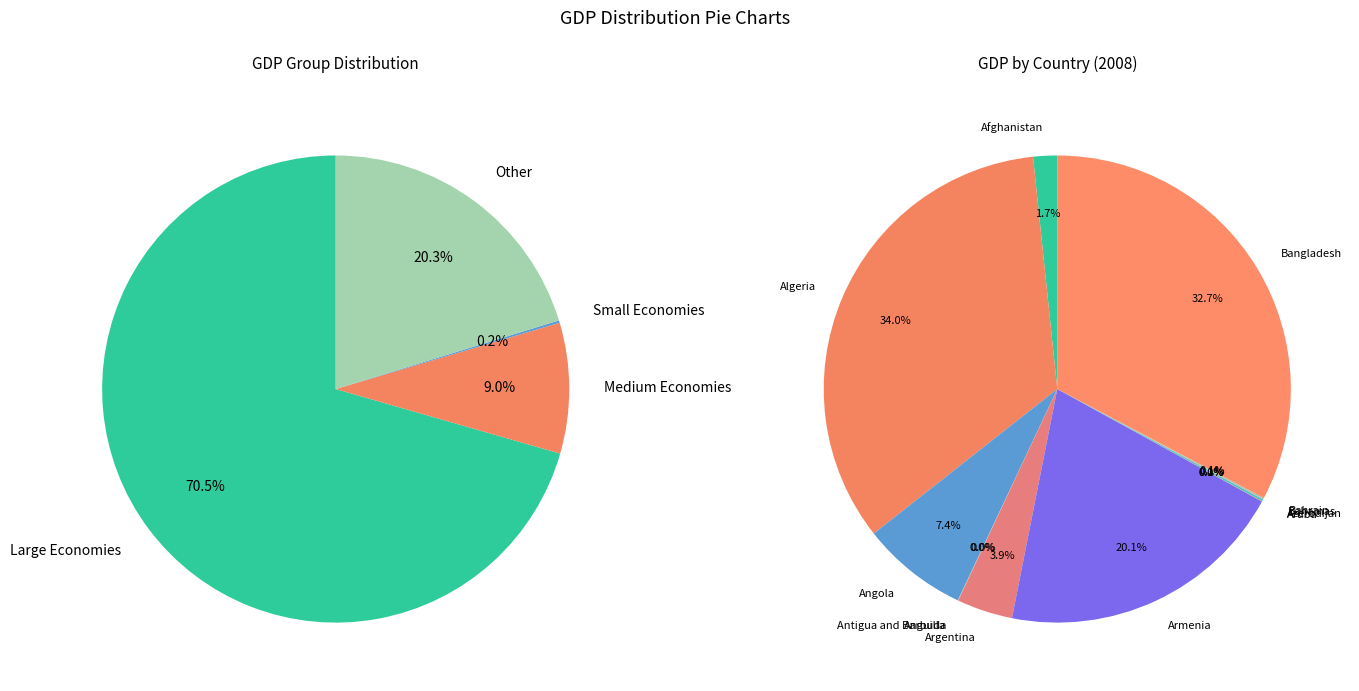

What portion of the pie excludes Azerbaijan, Republic of?

99.9%